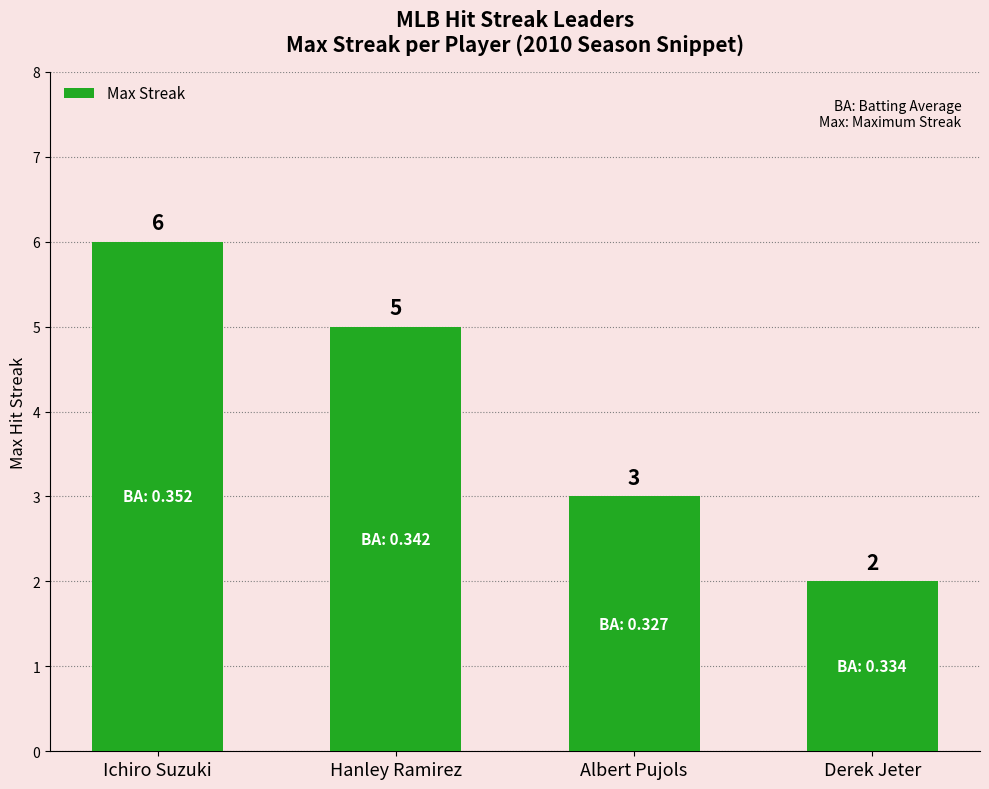

Reading left to right, transcribe all the data shown in this chart.

6	5	3	2